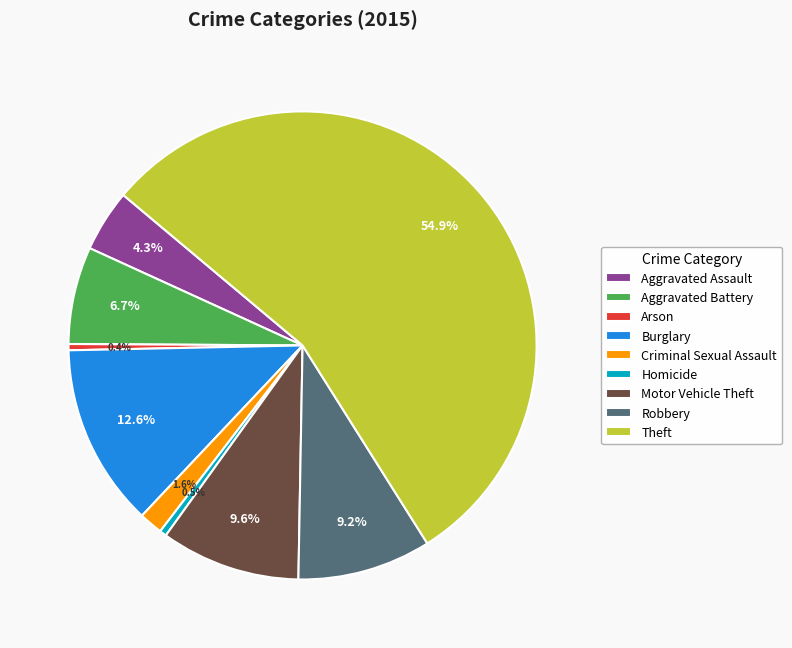

Which category has the biggest portion of the pie?

Theft